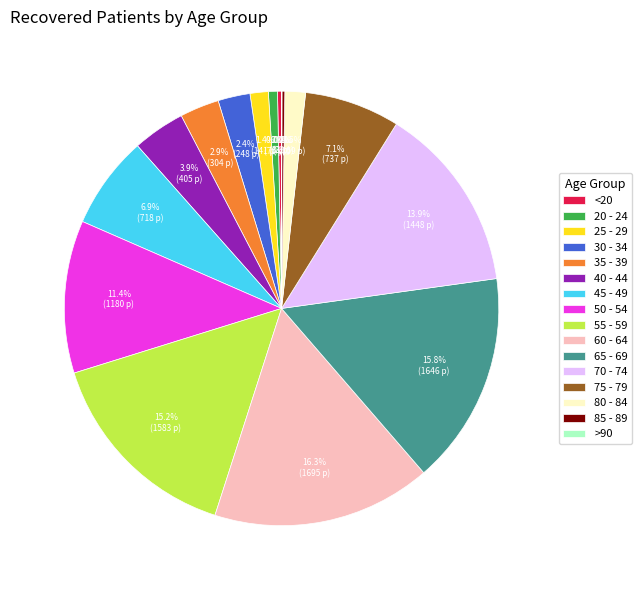

Does 80 - 84 represent more than half of the total?

No